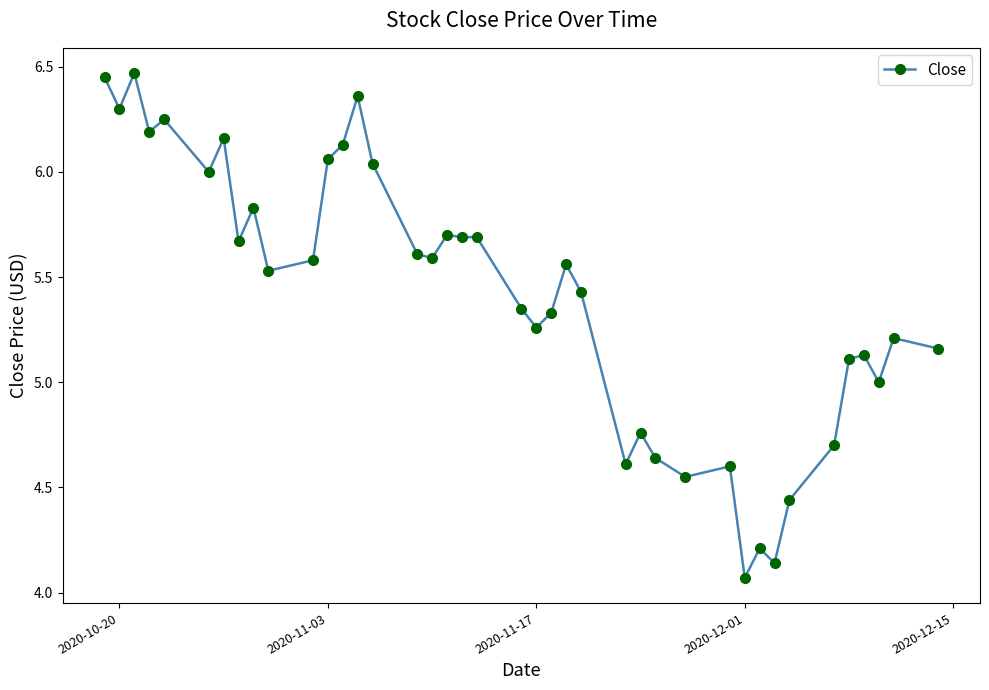

What is the difference between the maximum and minimum values?

2.4